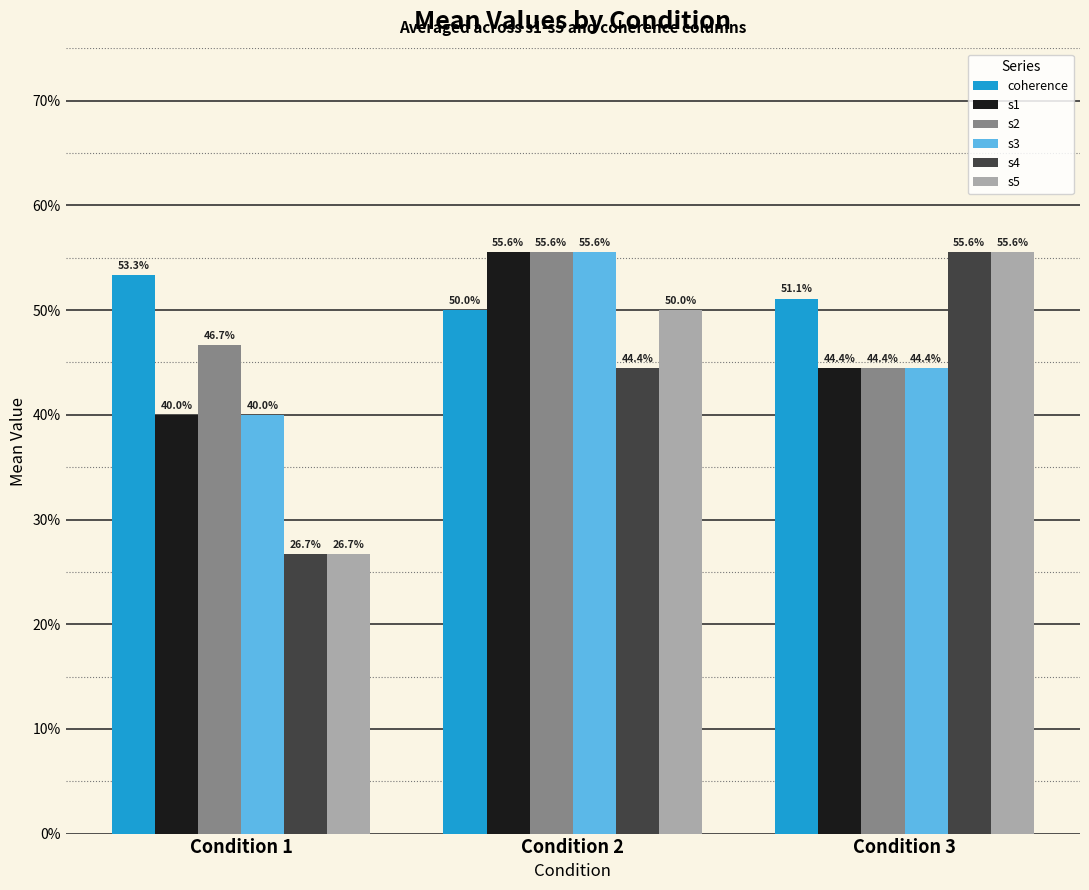

What is the smallest value displayed?

26.7